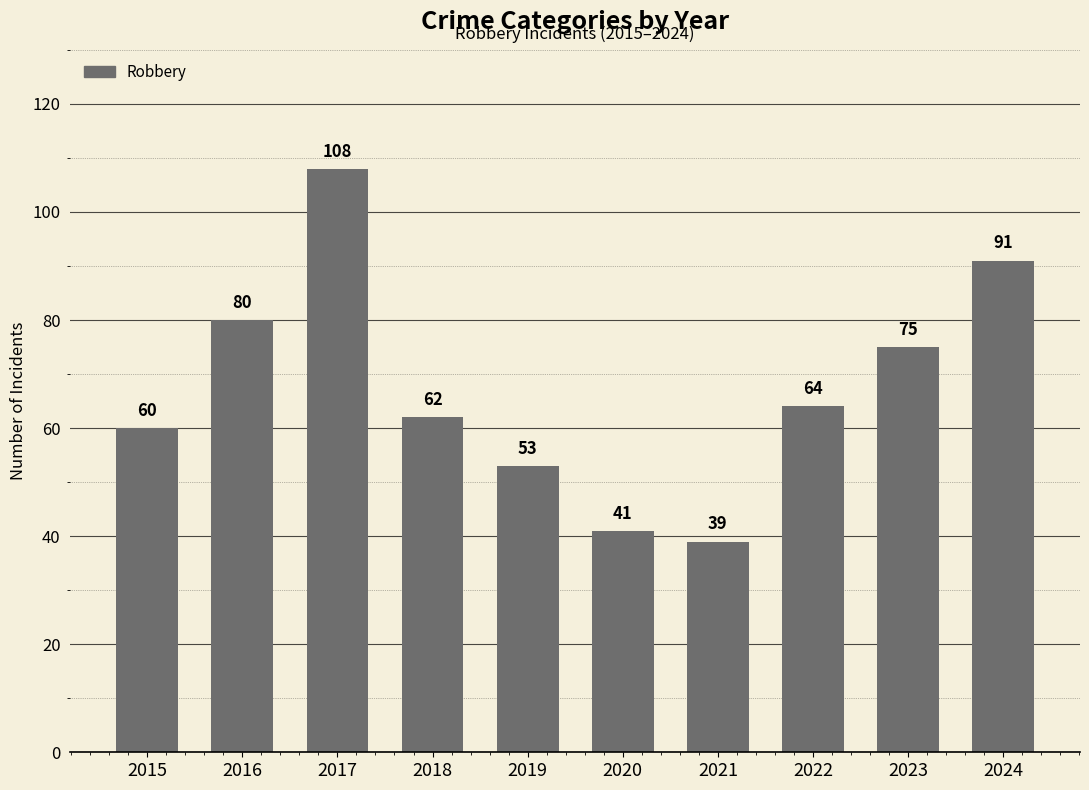

How many values are below 64?

5